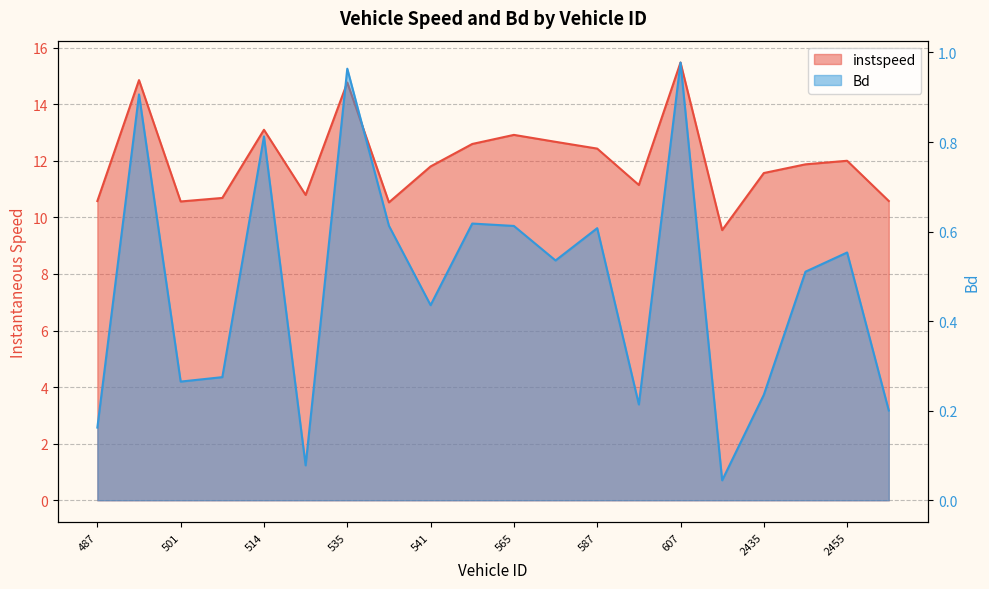

What position from the right is 493.0?

19